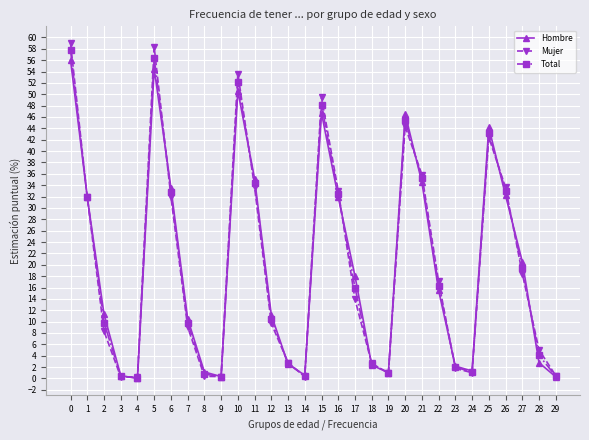

Is it true that Total equals 0.1 at 4?

True